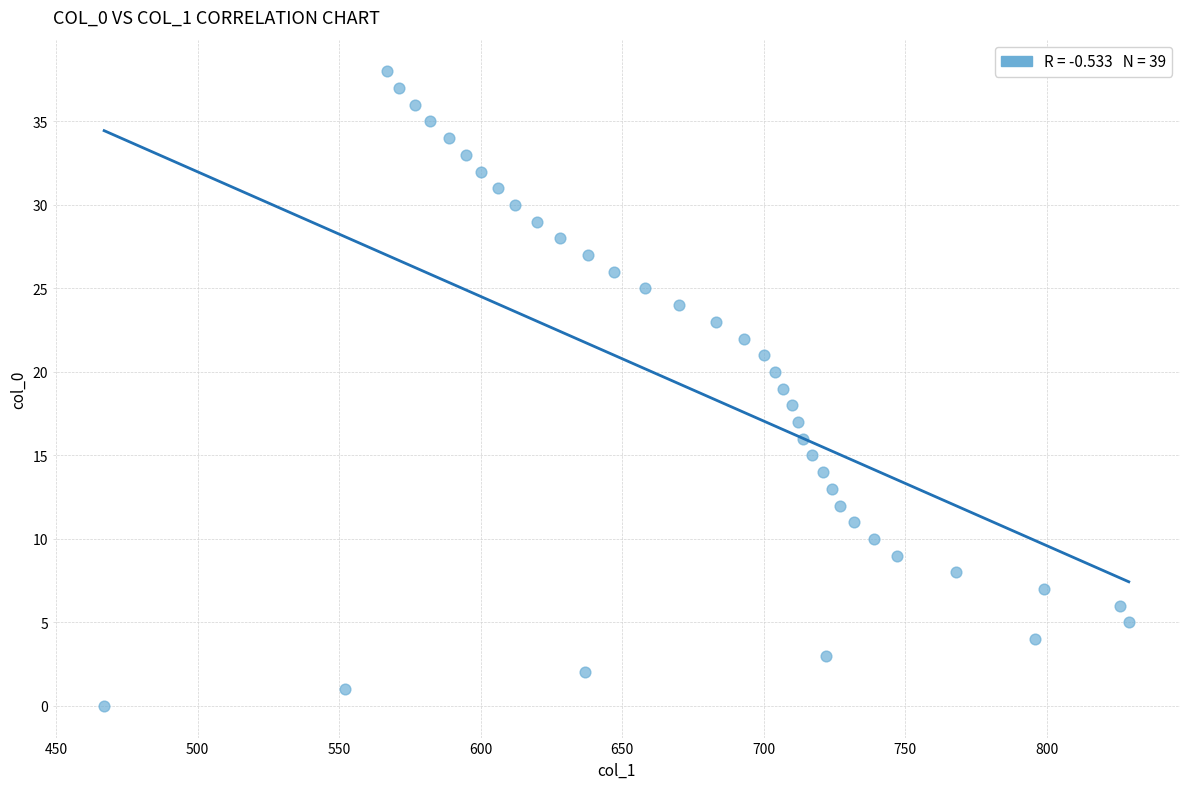

What is the range of Y values (max minus min)?

38